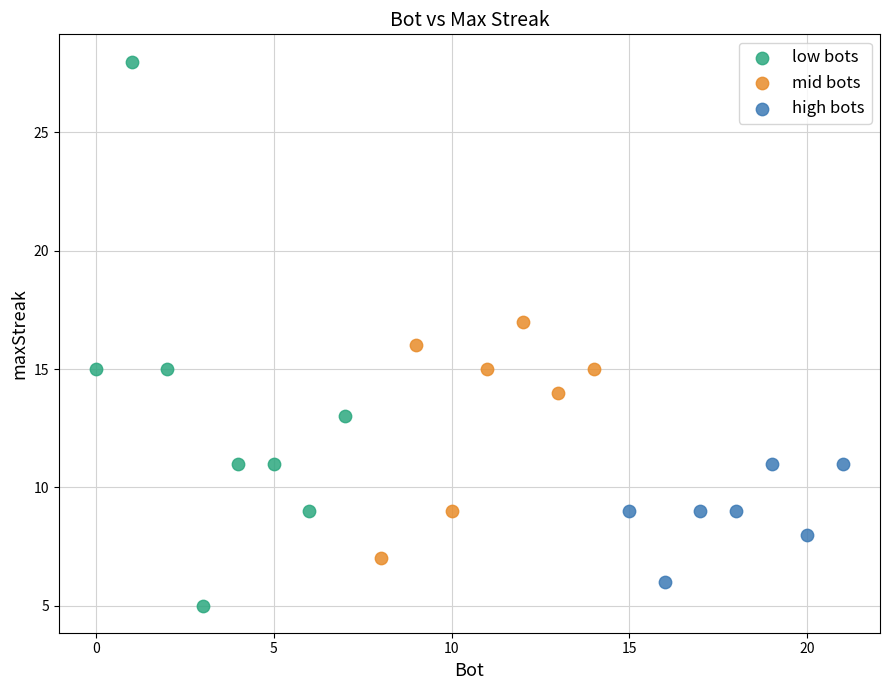

Which series has the largest Y range (max minus min)?

low bots